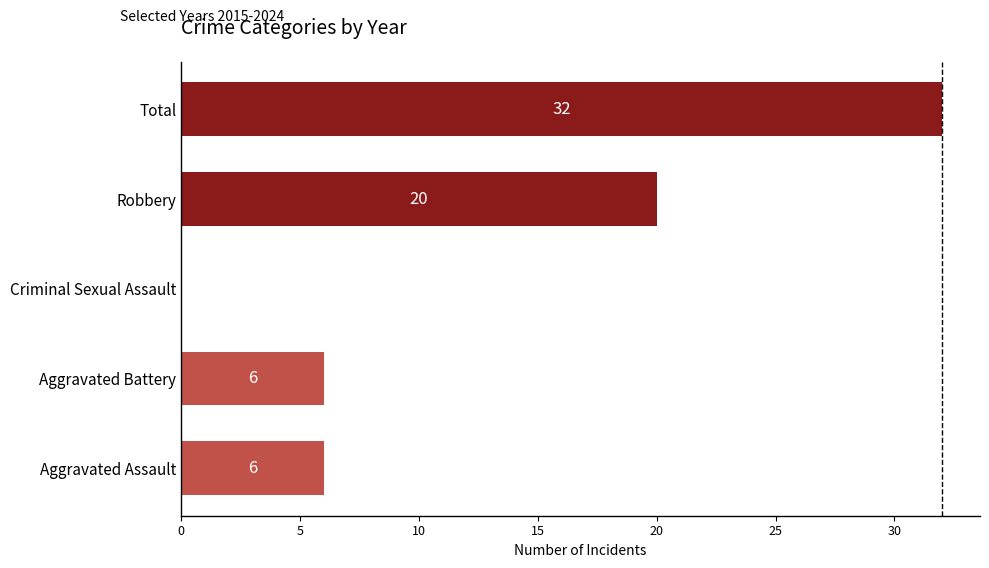

What is the ratio of the value at Aggravated Assault to the value at Aggravated Battery?

1.0